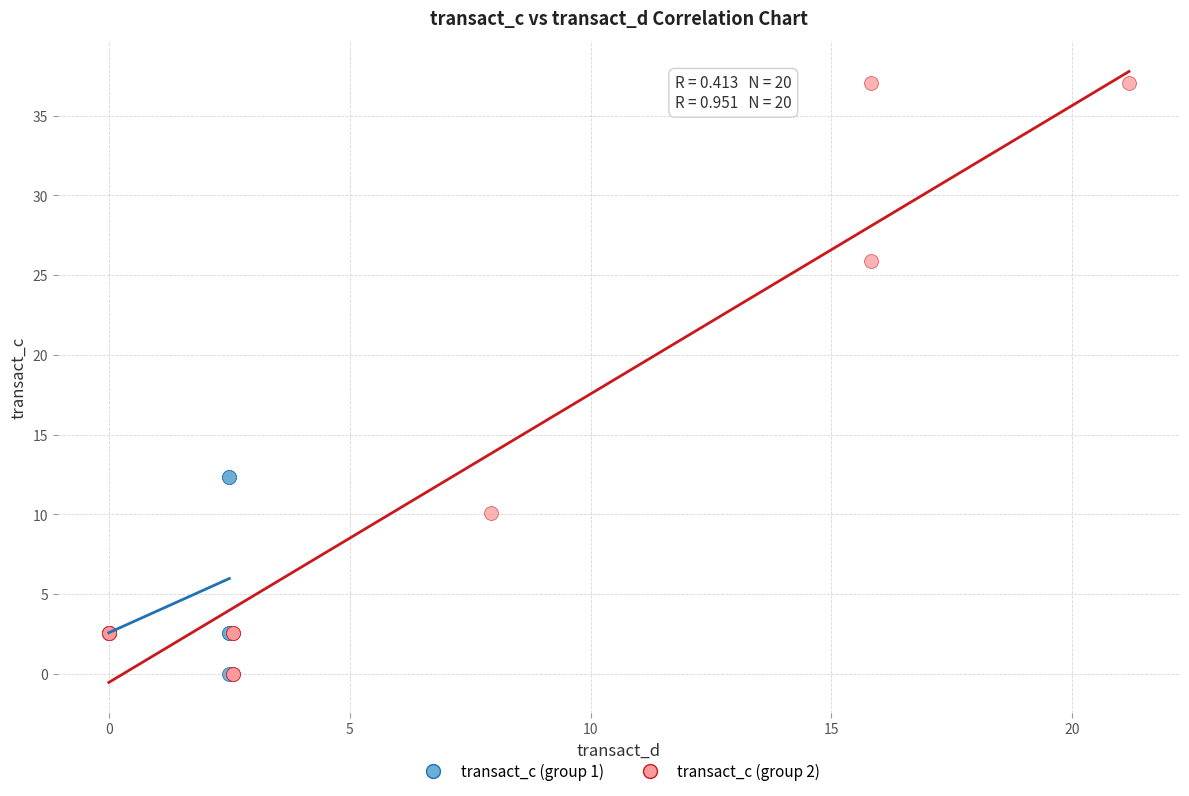

Which series has the largest Y range (max minus min)?

transact_c (group 2)